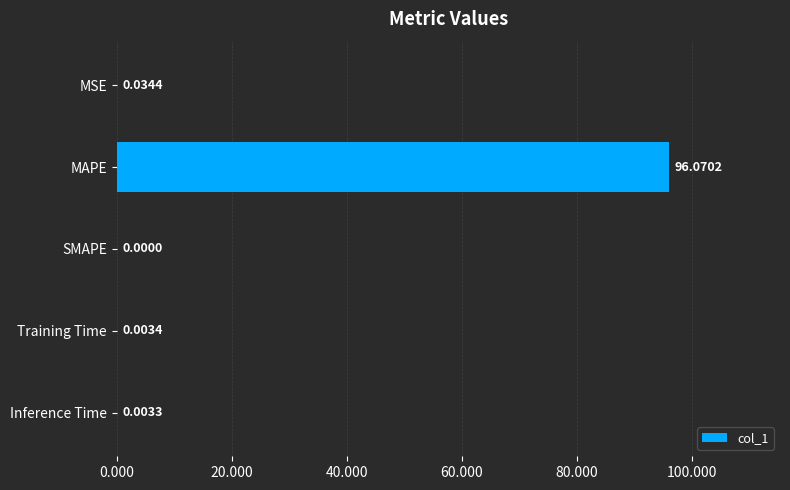

What is the maximum value shown in the chart?

96.1